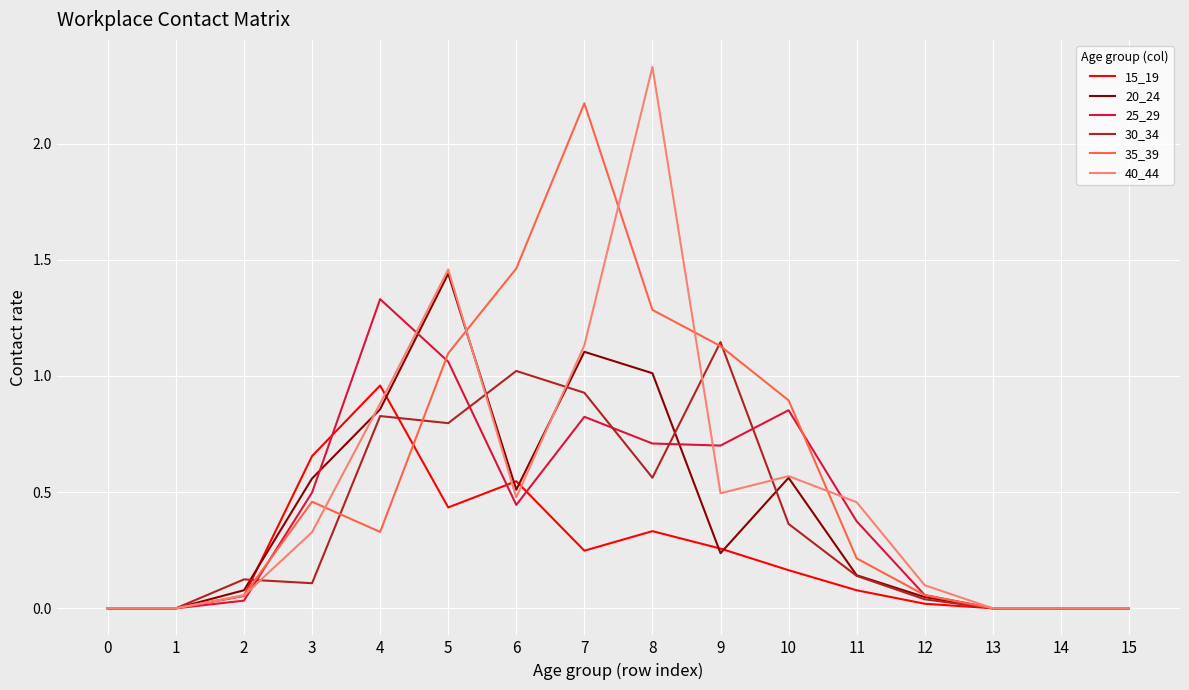

Rank the series at 8 from lowest to highest value.

15_19, 30_34, 25_29, 20_24, 35_39, 40_44